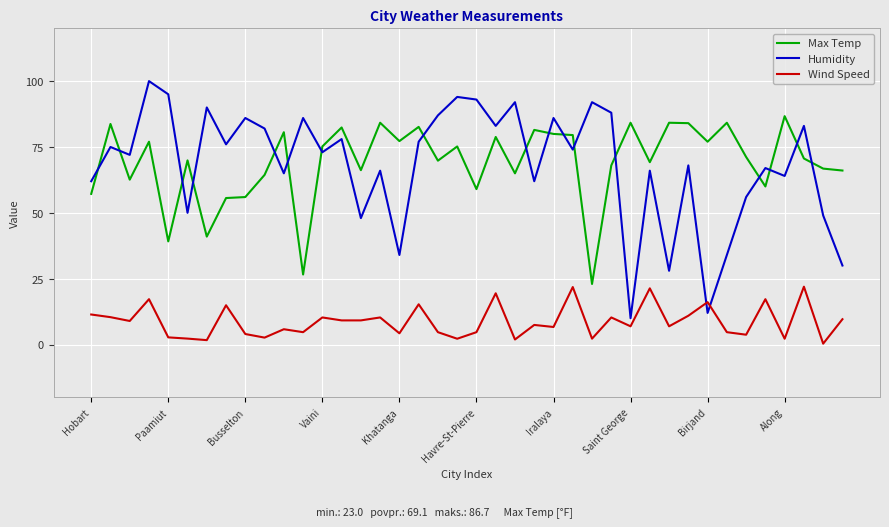

What is the maximum value for Wind Speed?

22.0